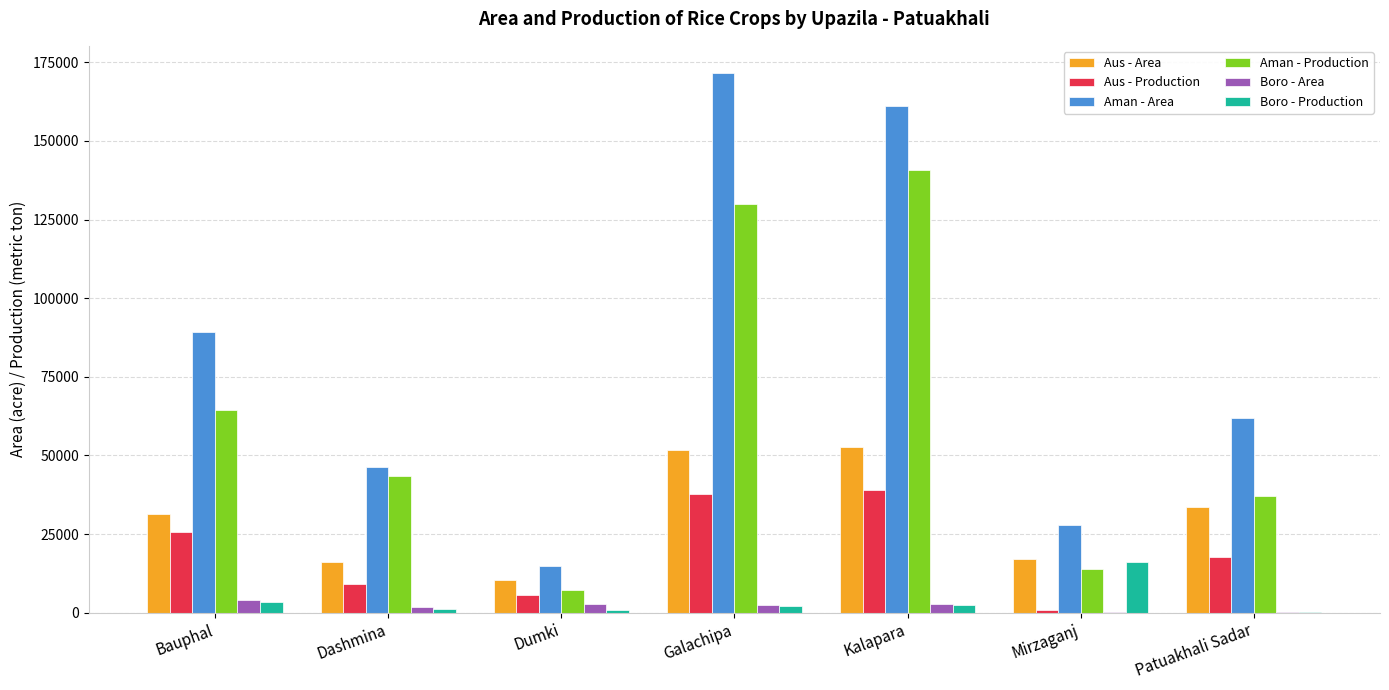

The value of Aus - Area at Galachipa is 32440. True or false?

False